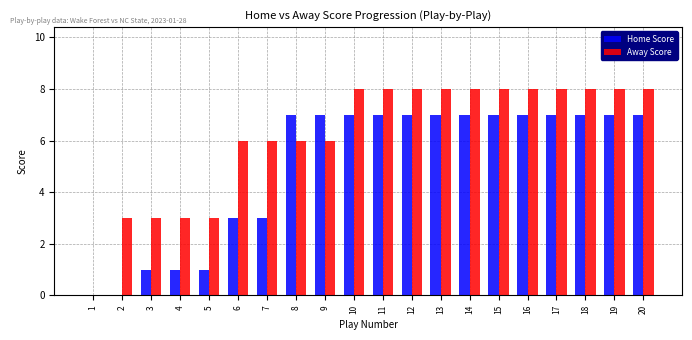

Is the value of Home Score at 19 greater than the value of Away Score at 8?

Yes